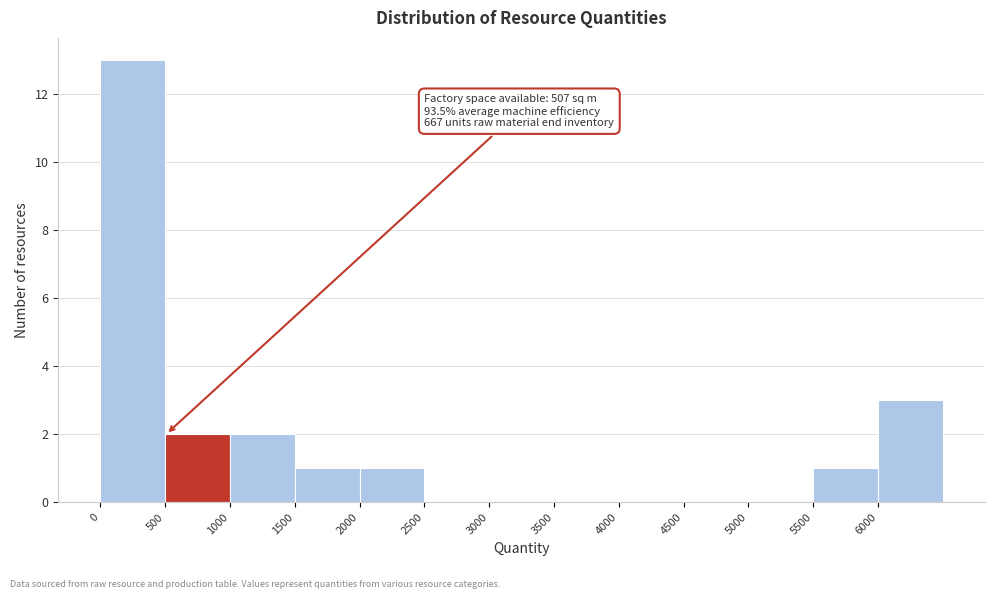

Which range on the x-axis has the tallest bar?

0 to 500